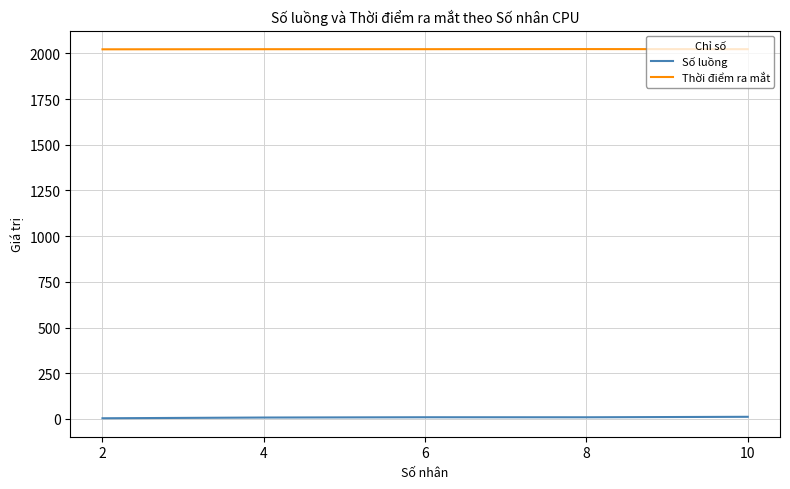

The value of Thời điểm ra mắt at 6 is 608.5. True or false?

False